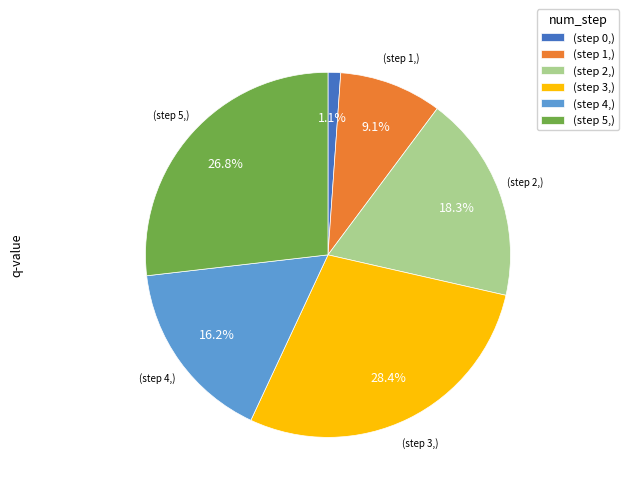

Rank the categories by value from lowest to highest.

(step 0,), (step 1,), (step 4,), (step 2,), (step 5,), (step 3,)